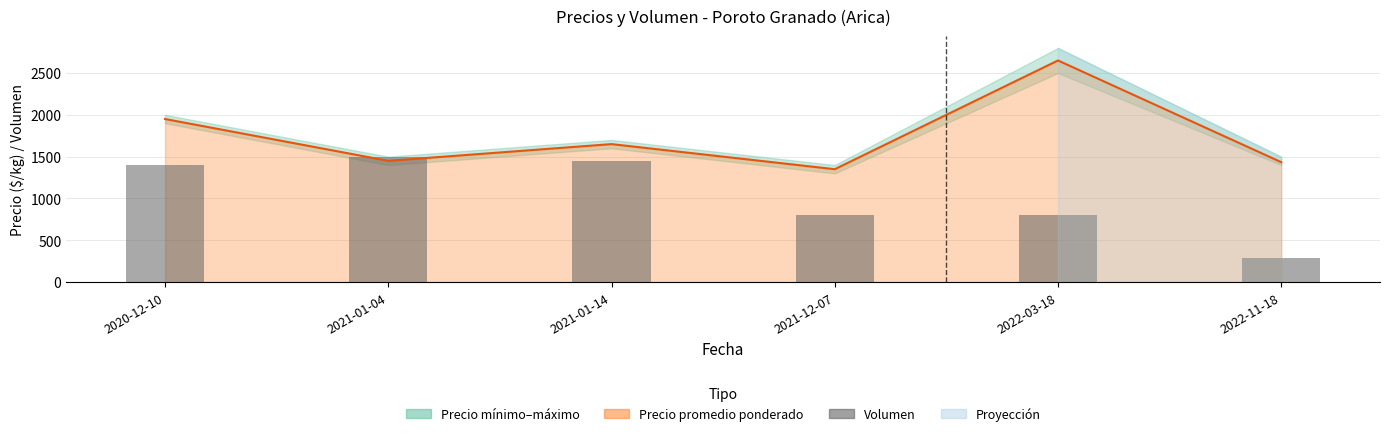

What is the value of the 2nd bar from the left?

1500